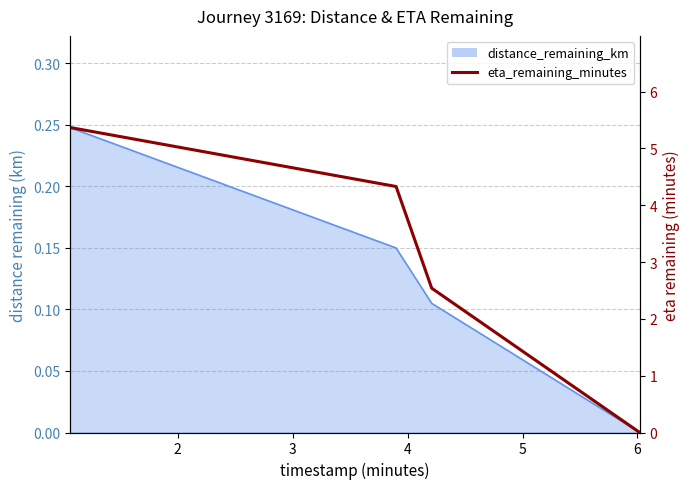

True or false: there are more than 1 points higher than both neighbors.

False